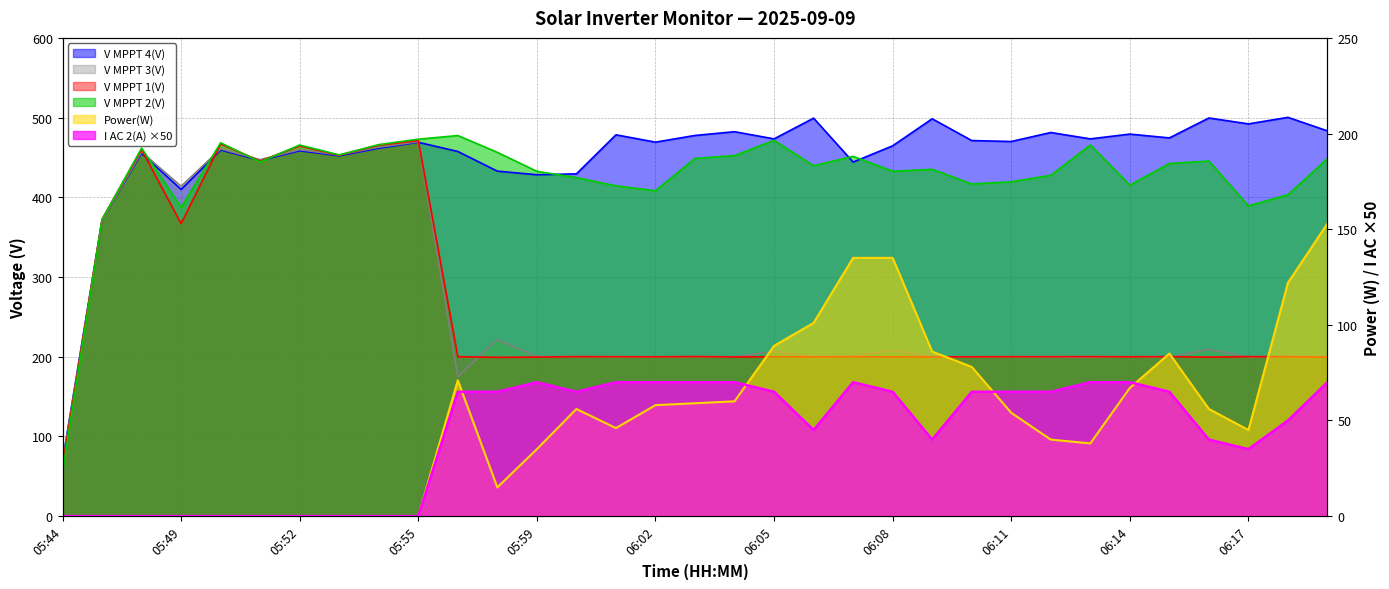

Which category has the lowest value in the V MPPT 1(V) series?

05:44